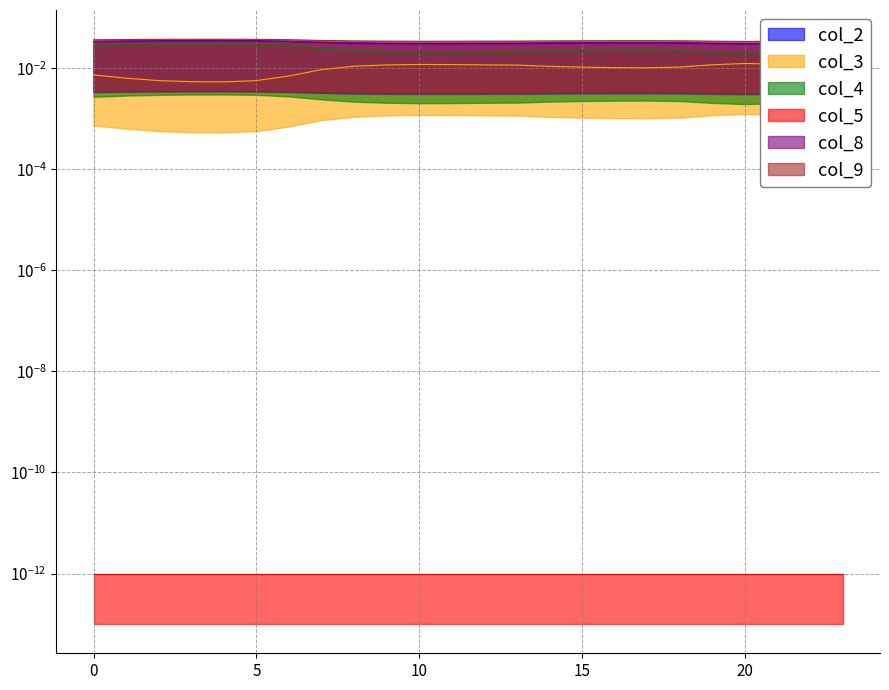

At which category does the chart reach its minimum across all series?

4